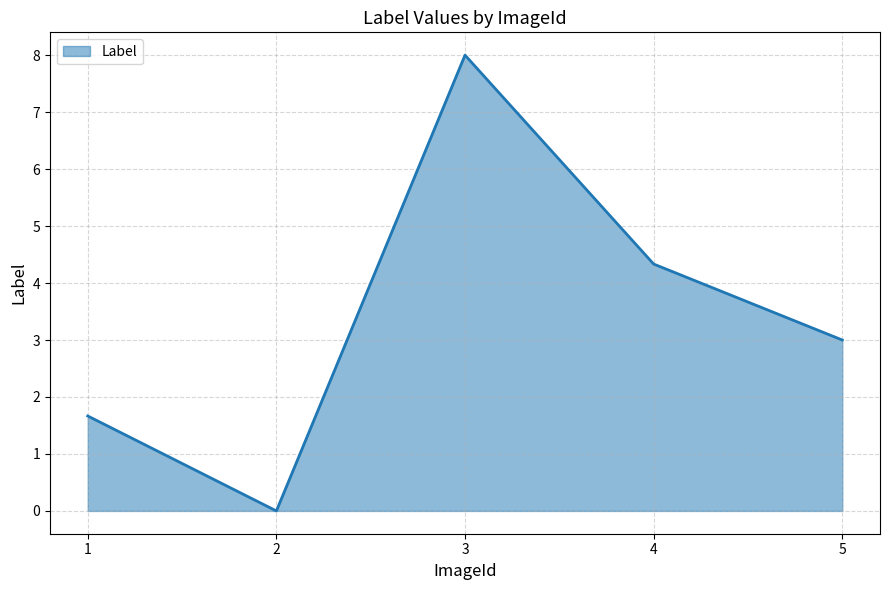

Read the value at 4.

4.3